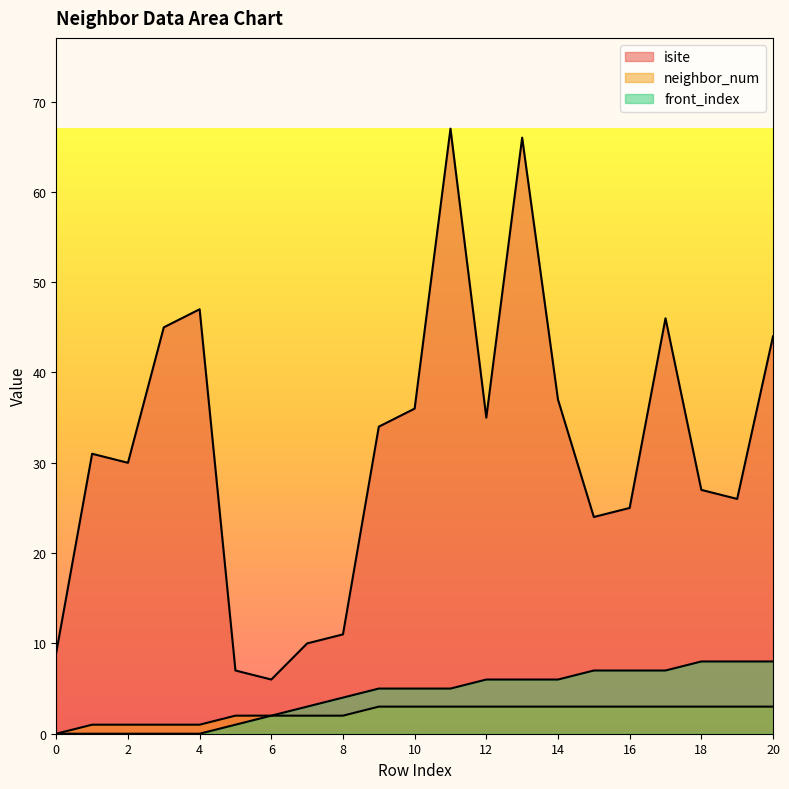

Rank the series at 0 from lowest to highest value.

neighbor_num, front_index, isite